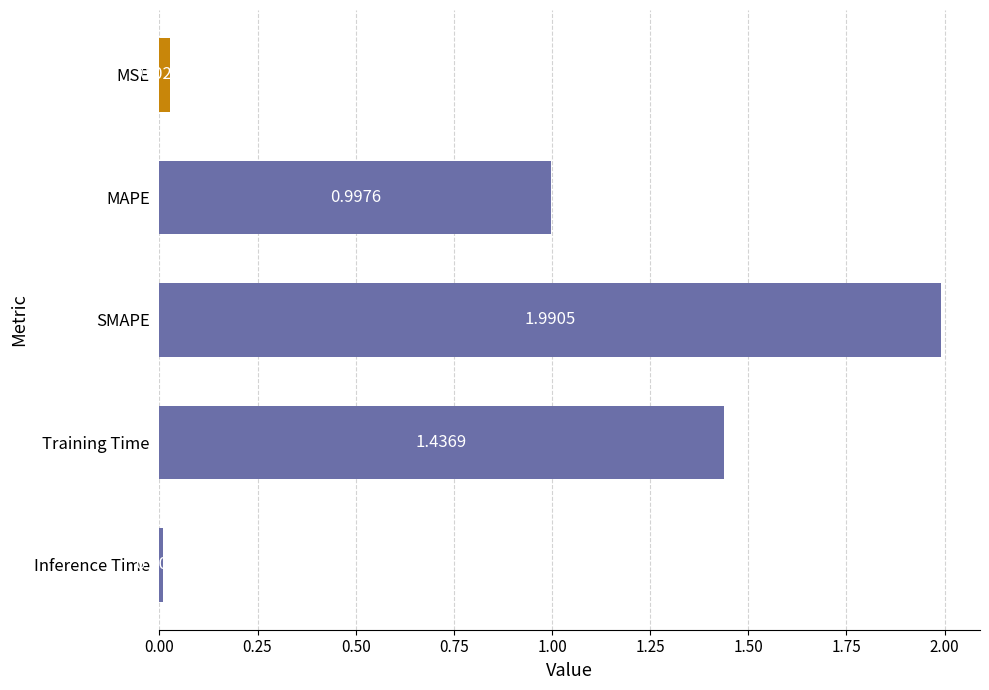

Rank the categories by value from highest to lowest.

SMAPE, Training Time, MAPE, MSE, Inference Time